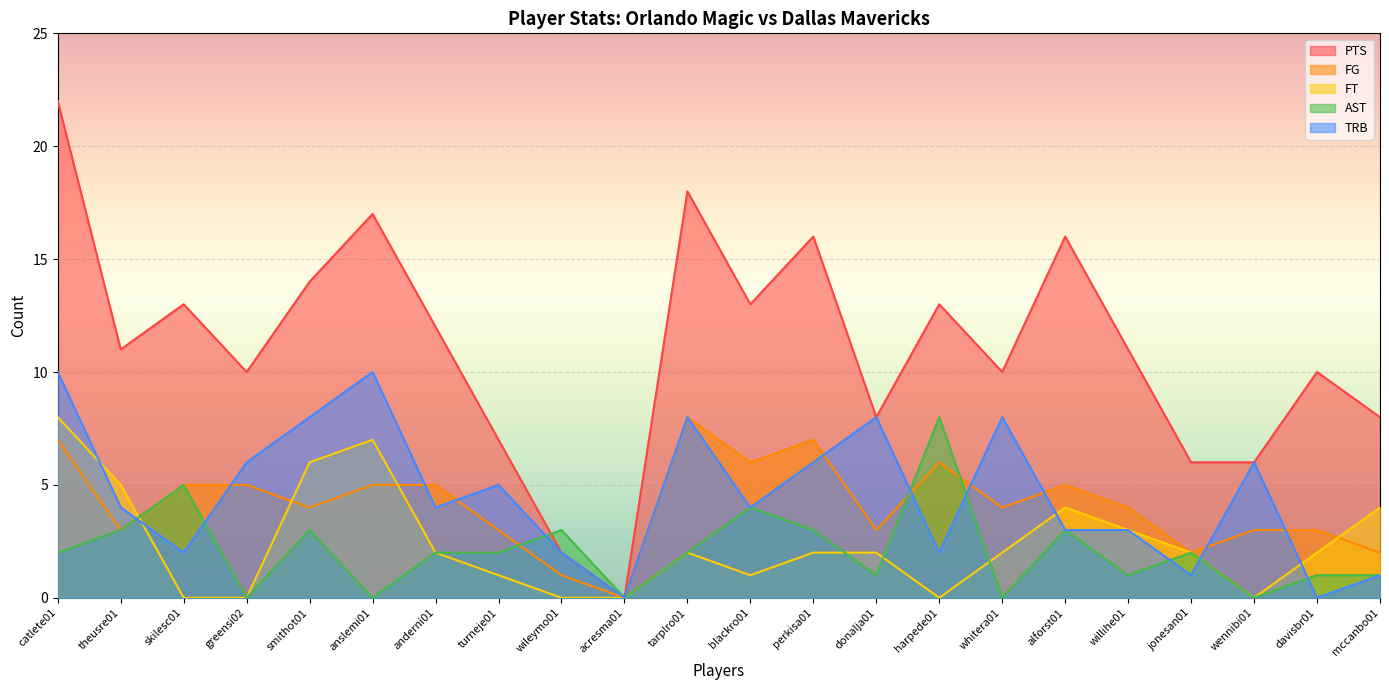

What are all the series names shown in the legend?

PTS, FG, FT, AST, TRB